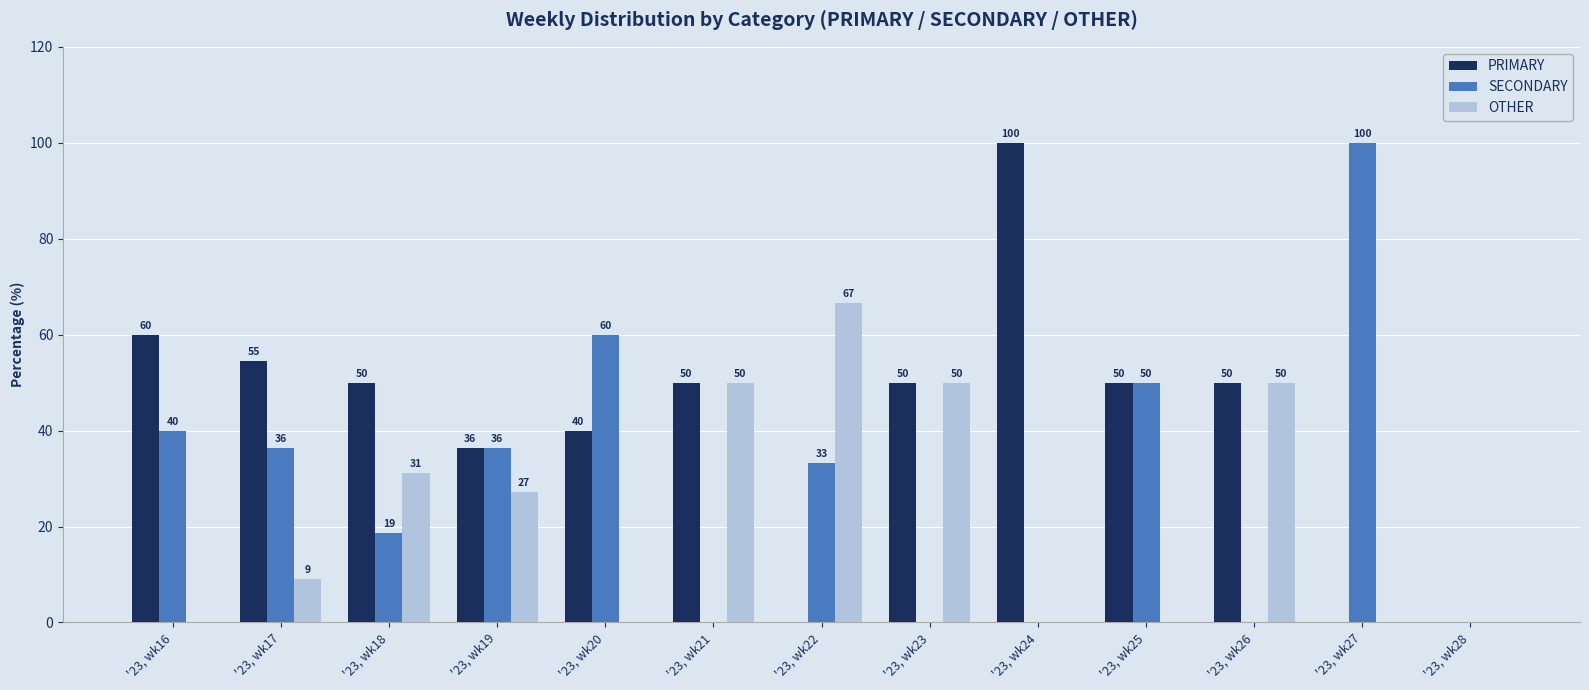

Which series has the largest total across all categories?

PRIMARY